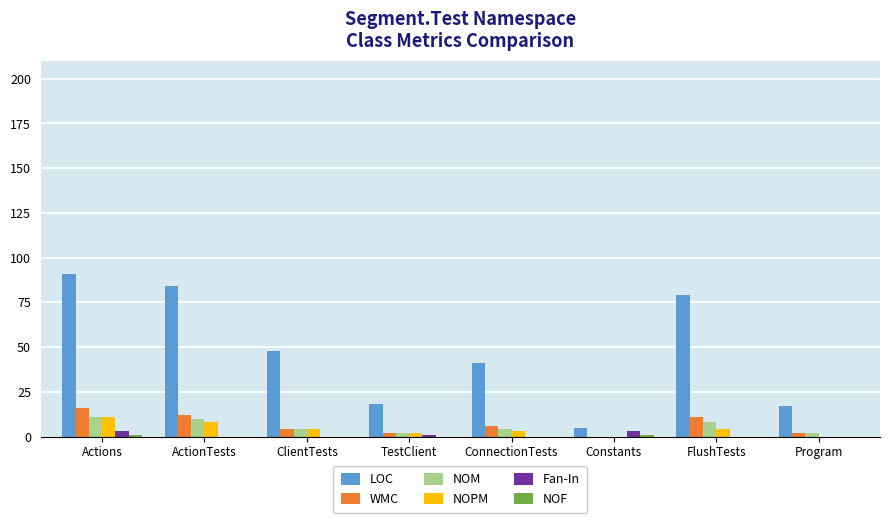

The LOC series shows 24 at ClientTests. True or false?

False